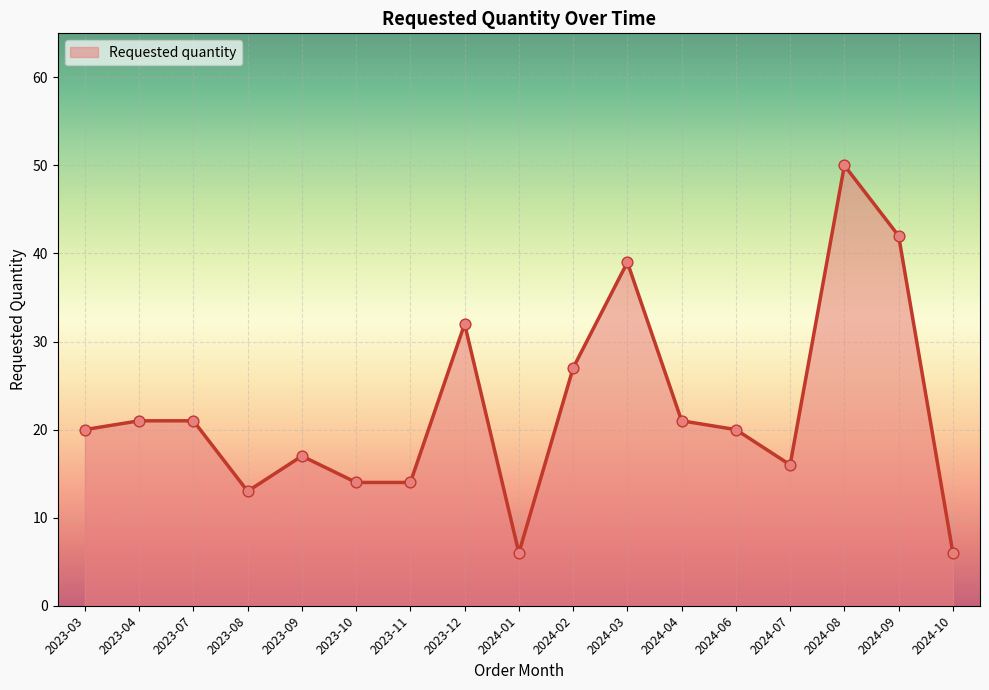

Which has a higher value, 2024-04 or 2024-08?

2024-08